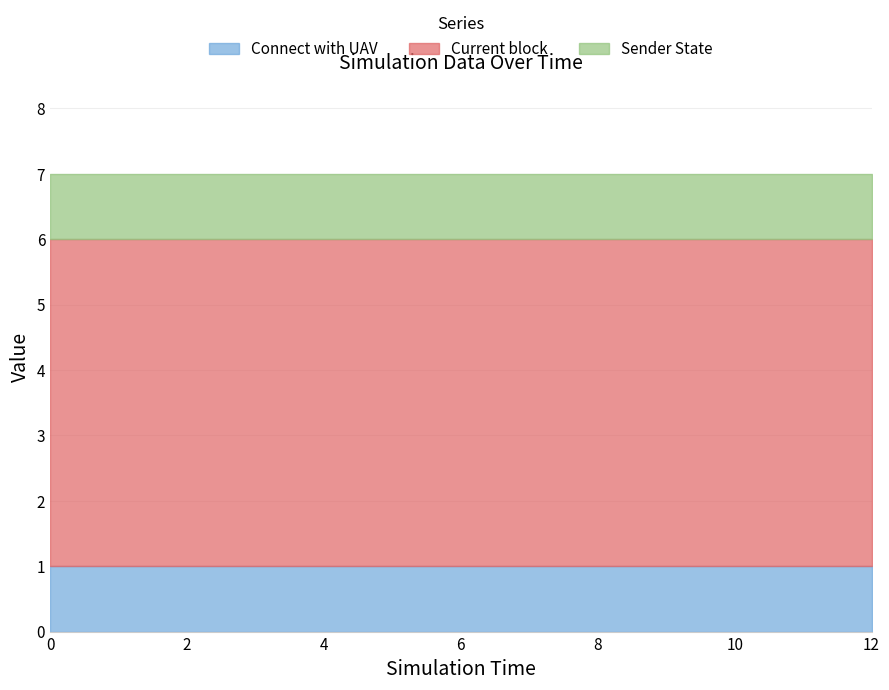

Does the chart have visible grid lines?

Yes